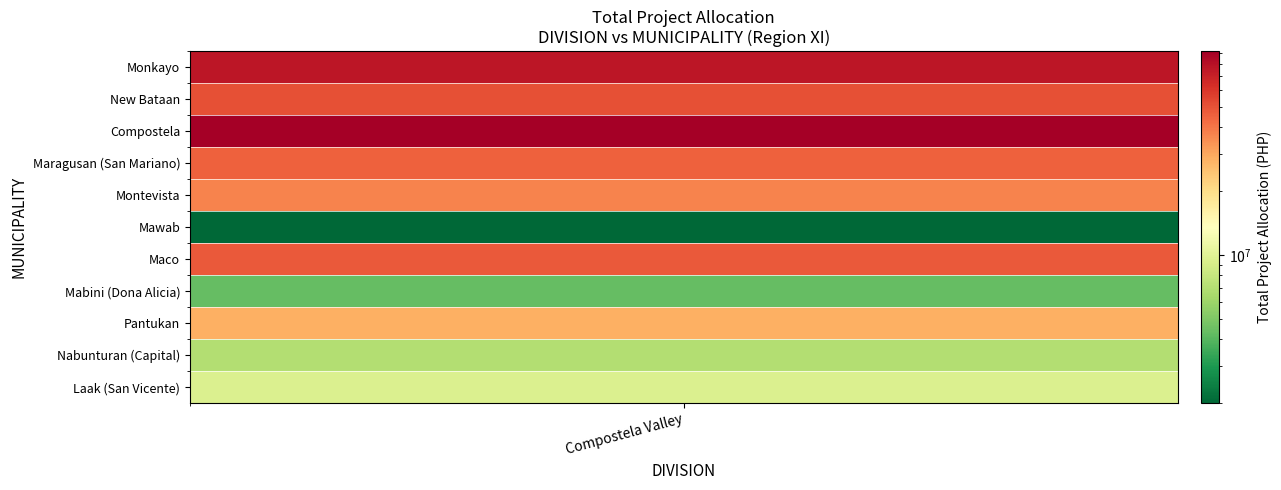

Where does the data first go above 37209572?

Monkayo